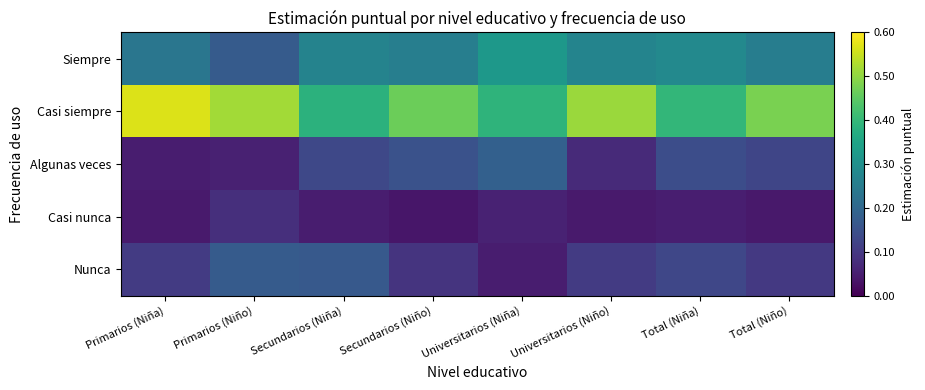

Which series has the widest spread of values?

Casi siempre